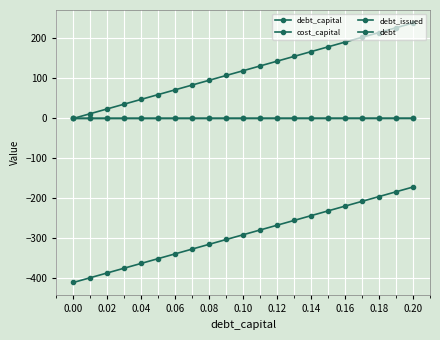

At which label is debt_issued closest to -291?

0.10